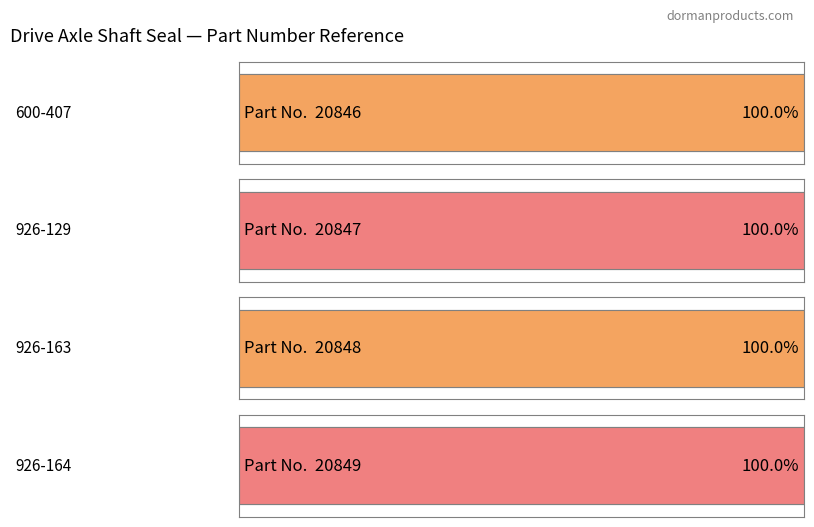

List the labels in order of value, largest first.

926-164, 926-163, 926-129, 600-407